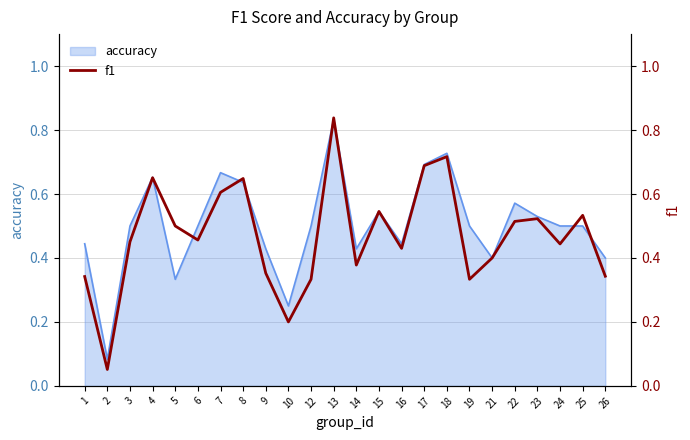

How many lines are shown in the chart?

1